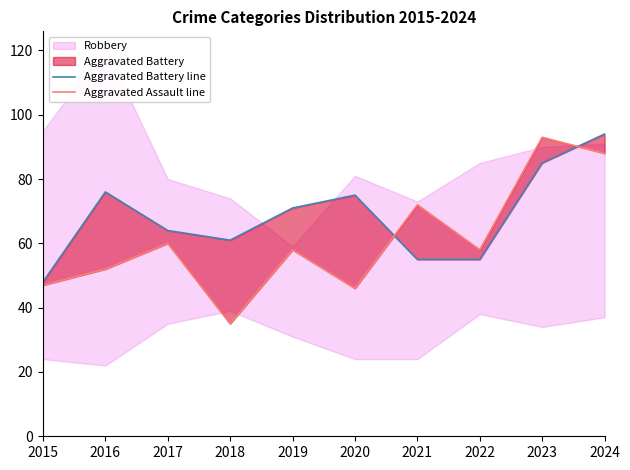

What value does the Aggravated Assault line series have at 2020, to the nearest 10?

50